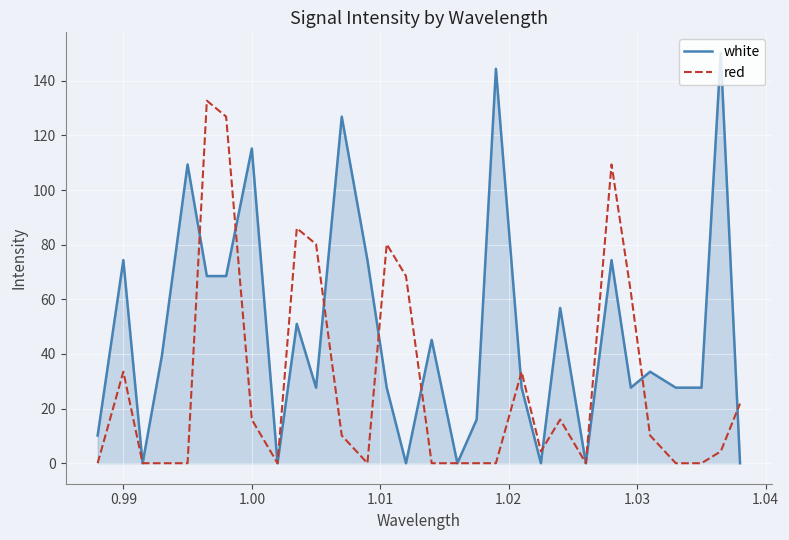

Which series has the largest total across all categories?

white